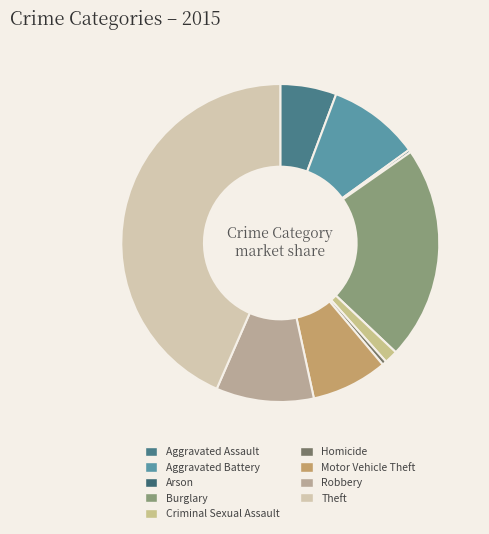

What is the smallest slice in the pie chart?

Arson